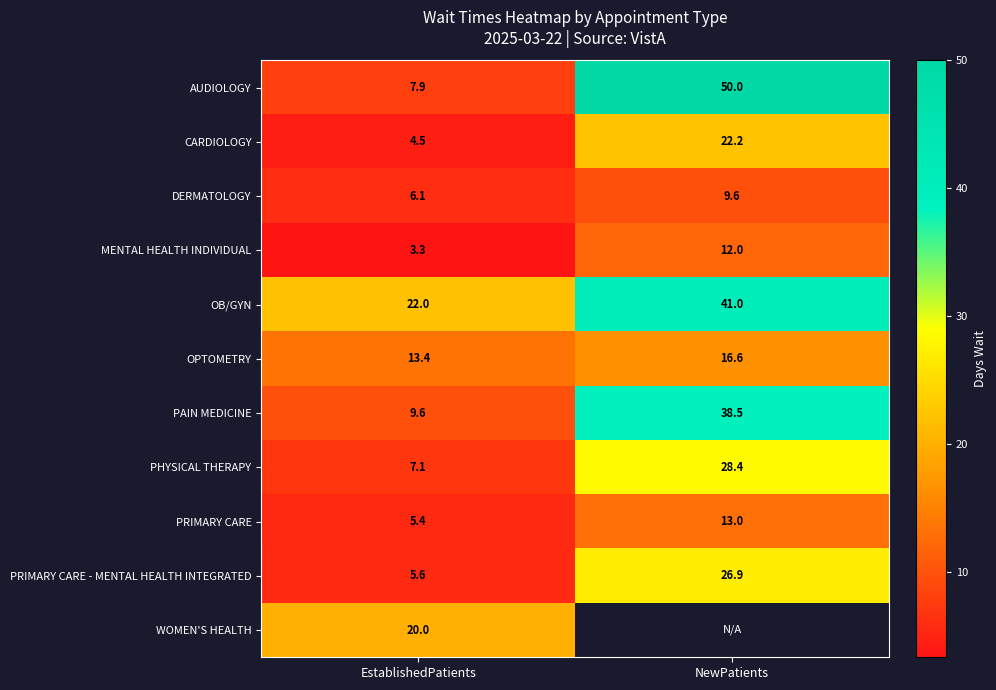

How many values in the PAIN MEDICINE series exceed 38?

1